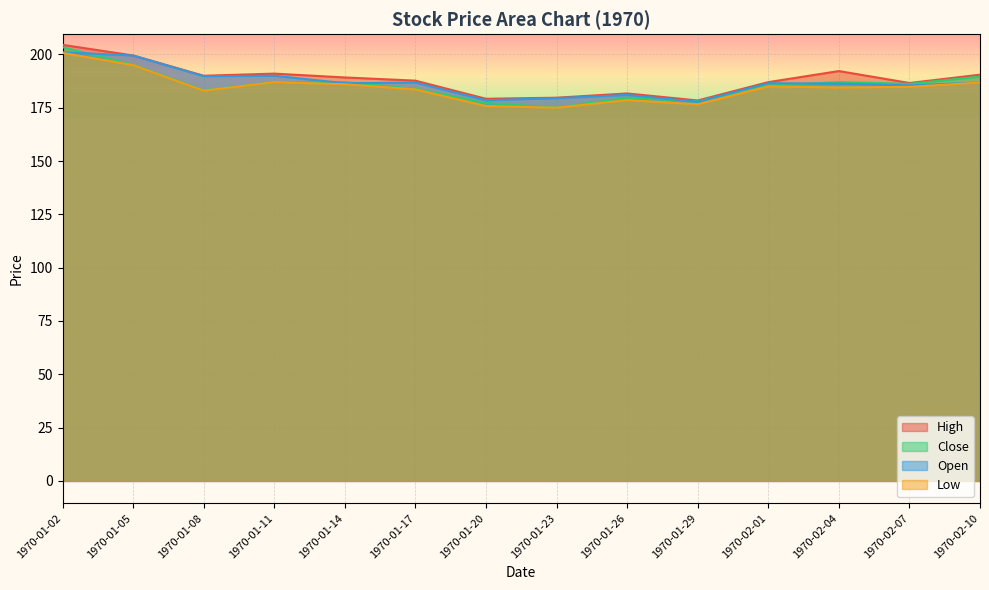

True or false: Open has a value of 41.1 at 1970-02-10.

False